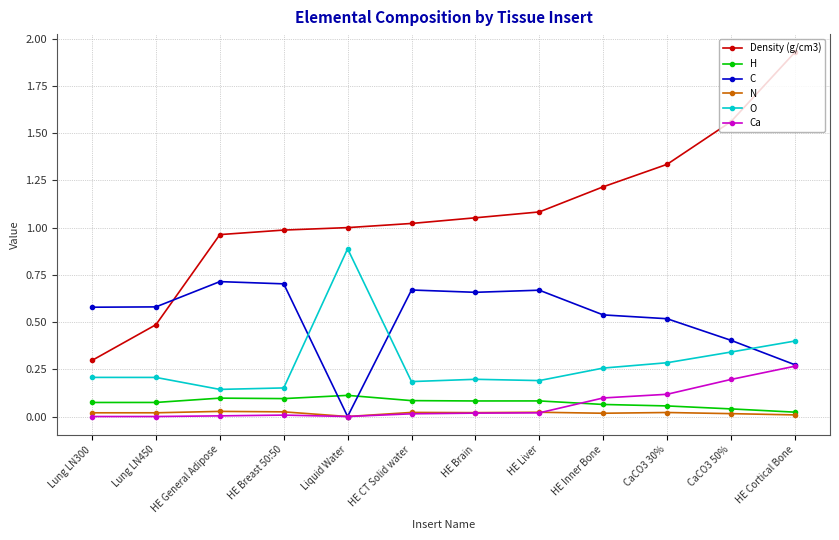

Which category has the highest value across all series?

HE Cortical Bone